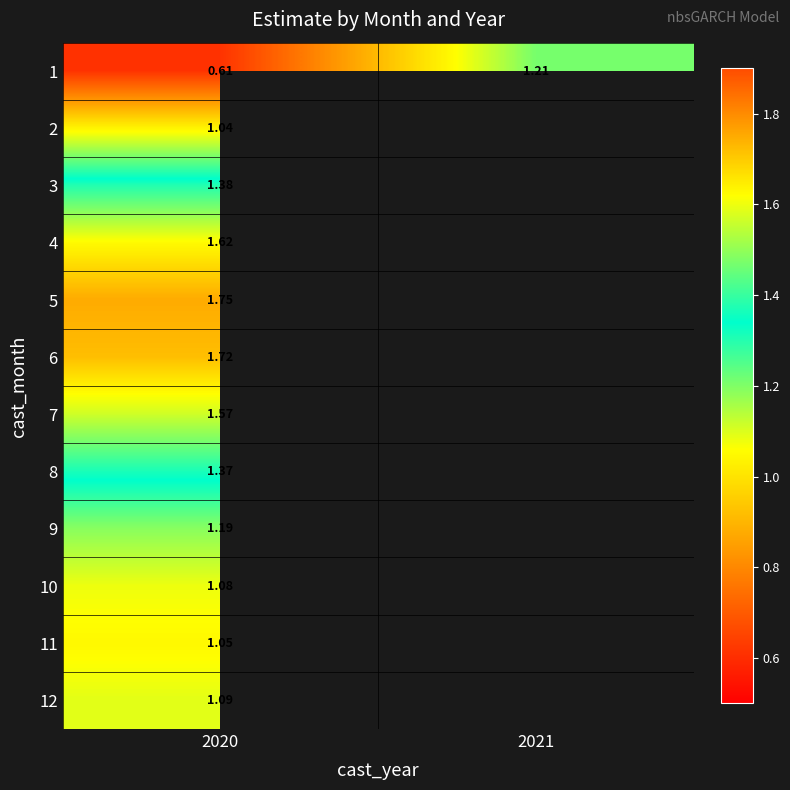

At which category is the sum across all series the highest?

2020